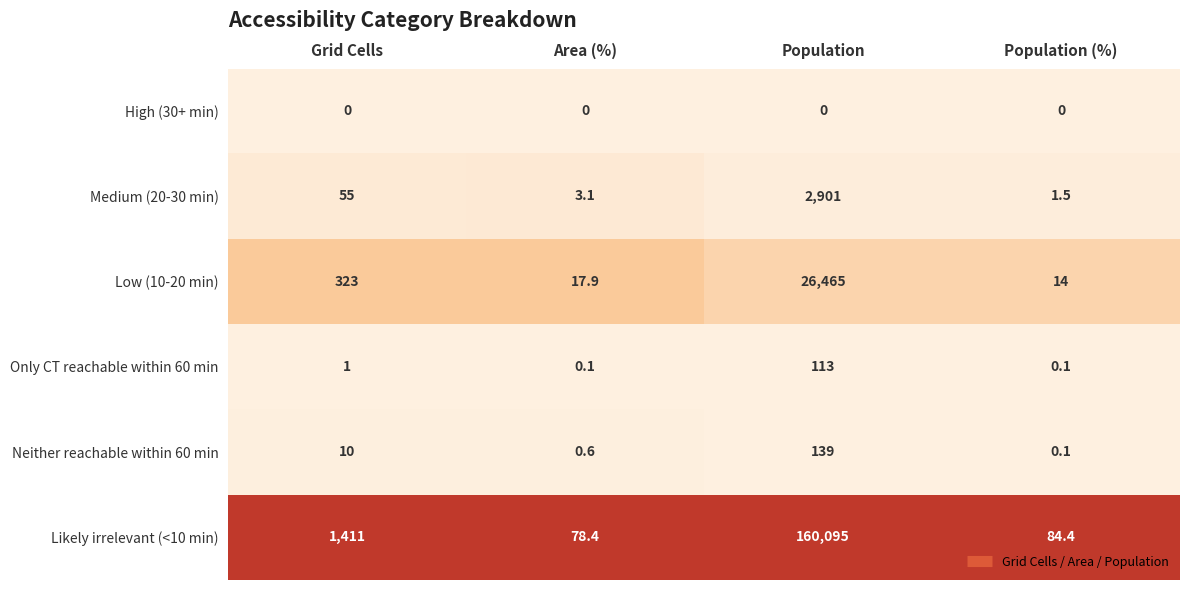

Which series has the widest spread of values?

Likely irrelevant (<10 min)